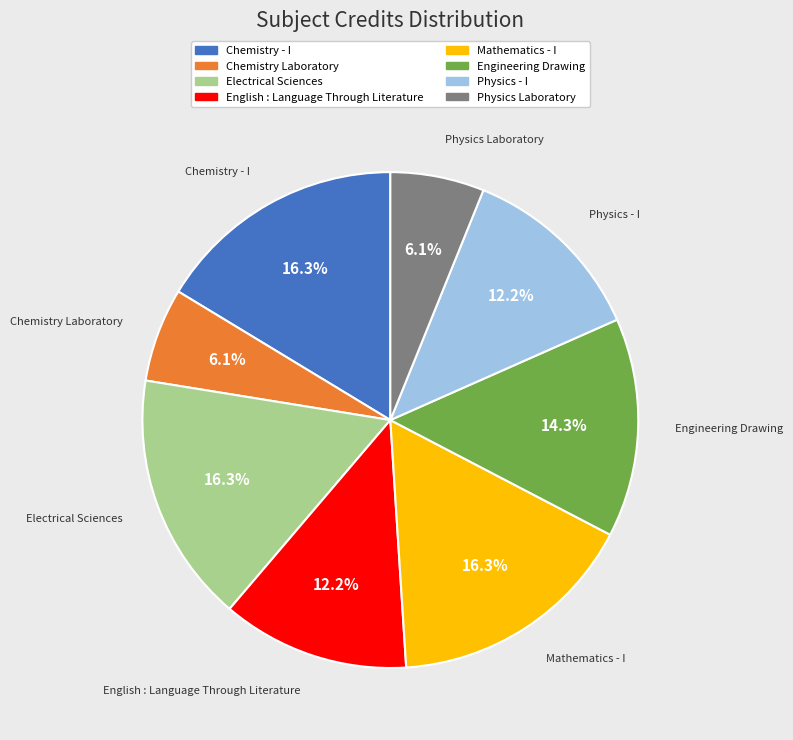

Count the number of slices in the pie.

8